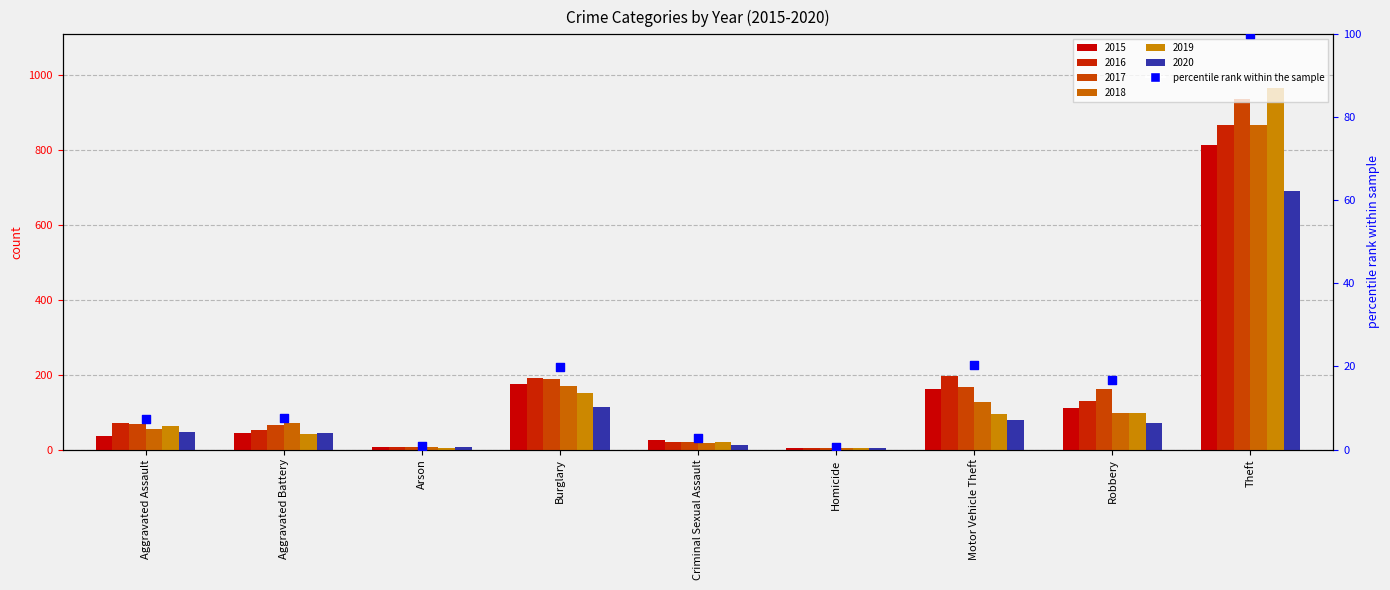

What is the change in value from Aggravated Battery to Motor Vehicle Theft?

+13.0